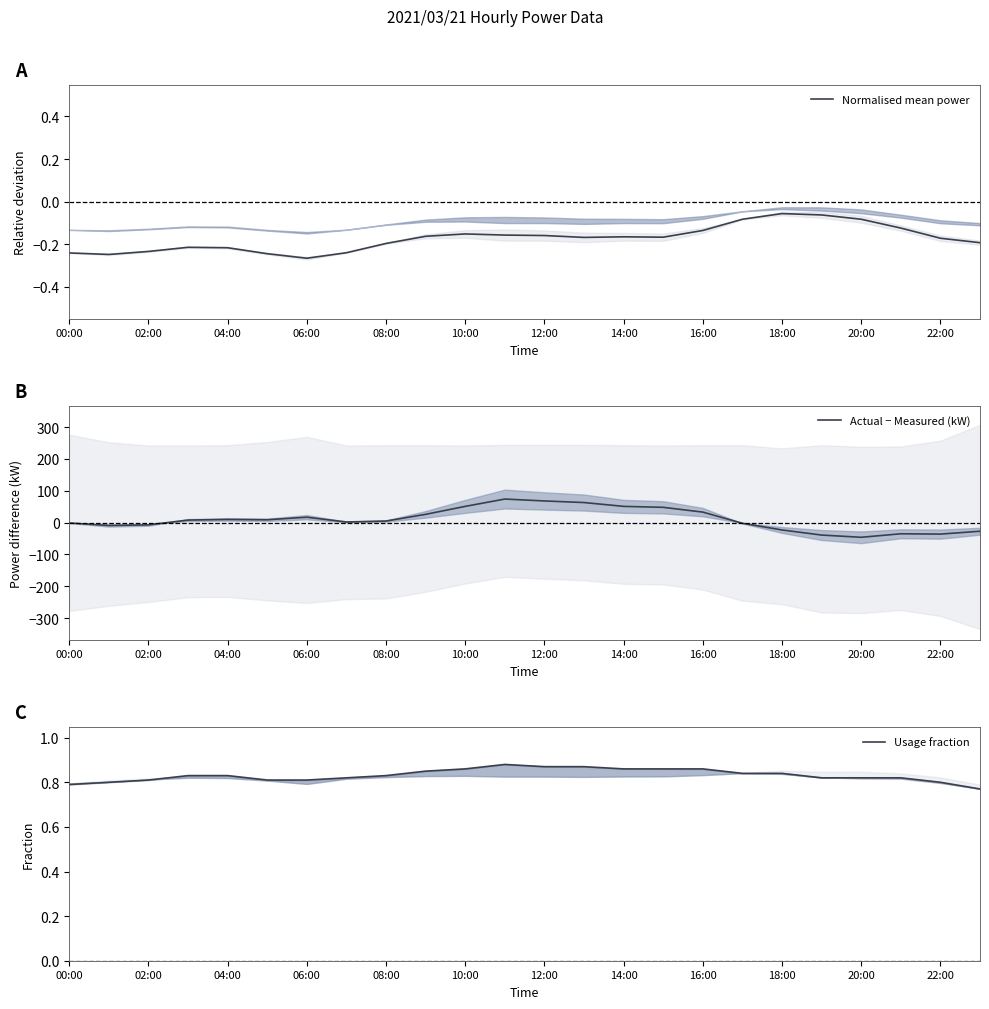

How many data points in Actual − Measured (kW) are above 8?

11